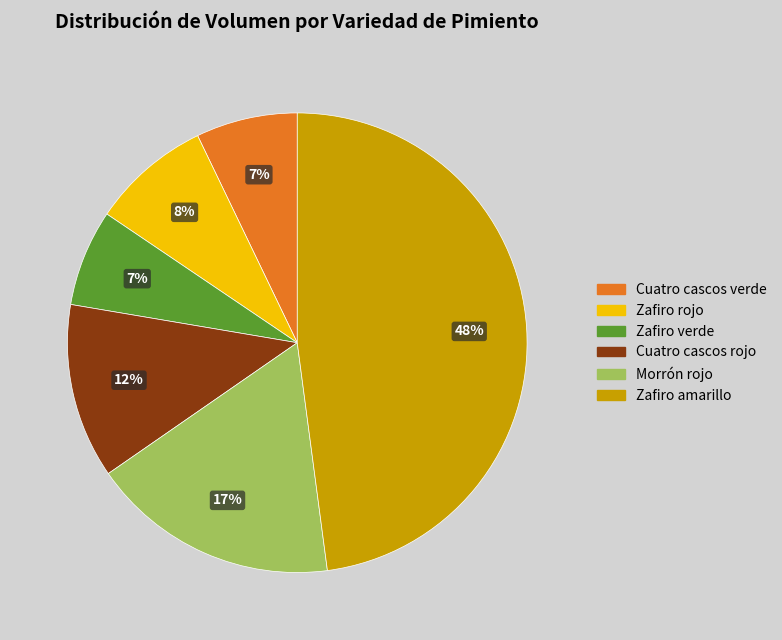

Do Zafiro rojo and Cuatro cascos rojo together represent more than half of the pie?

No